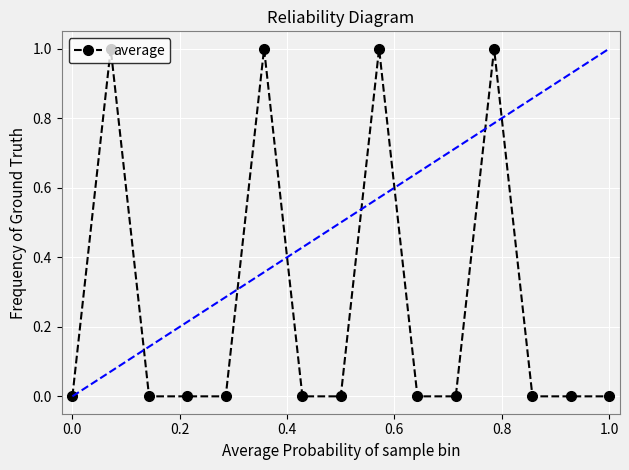

True or false: there are more than 0 points higher than both neighbors.

True